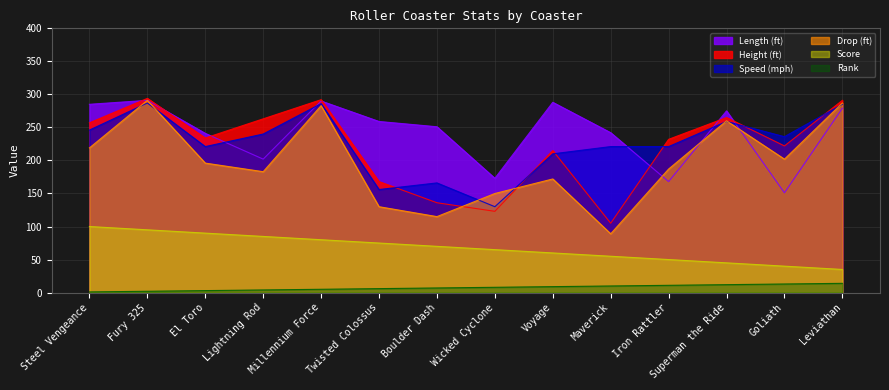

The height_value series shows 316 at Iron Rattler. True or false?

False